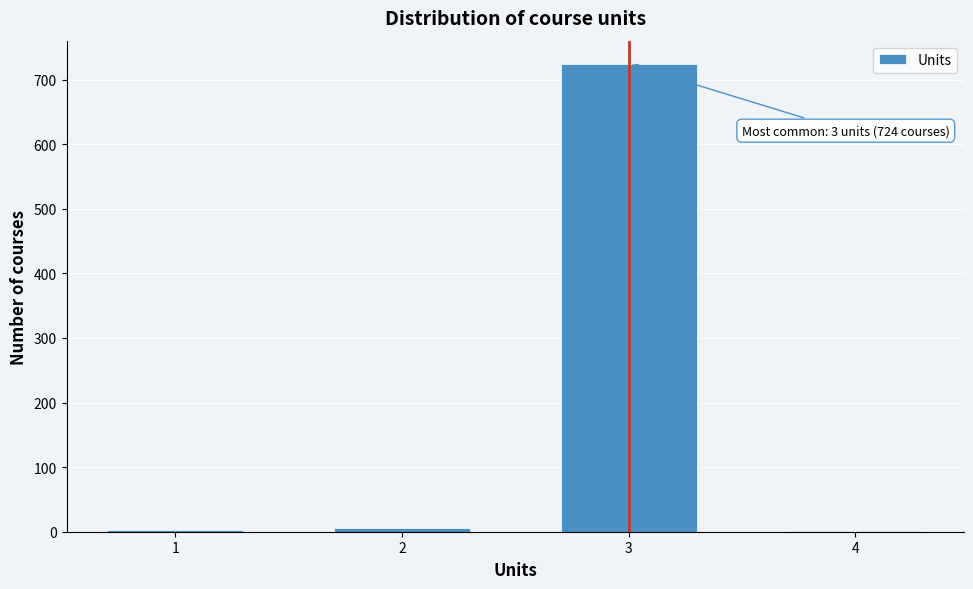

Is it true that the value at 3 is 724?

True